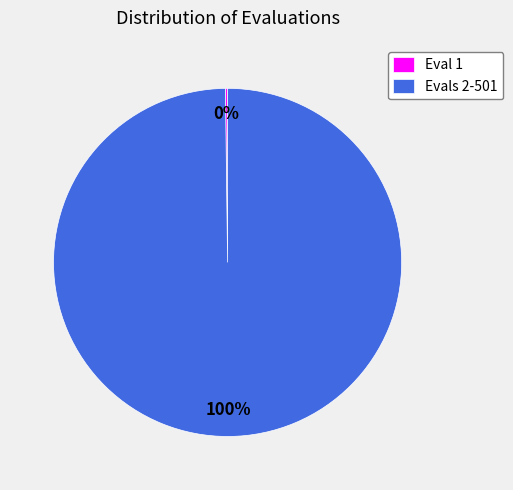

The Evals 2-501 slice represents 87% of the pie. True or false?

False